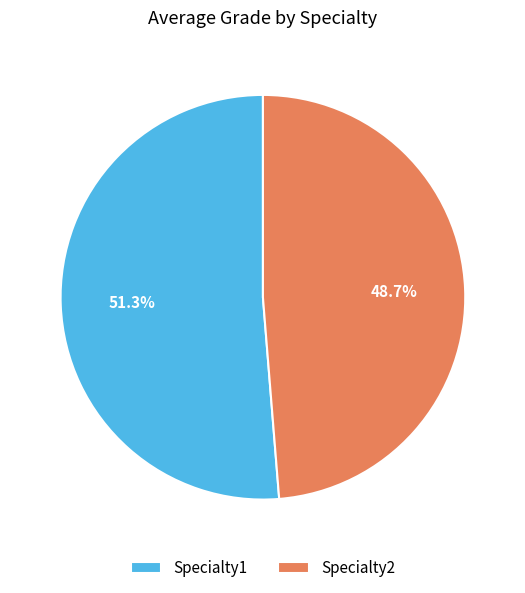

Is it true that Specialty2 is 49% of the pie?

True